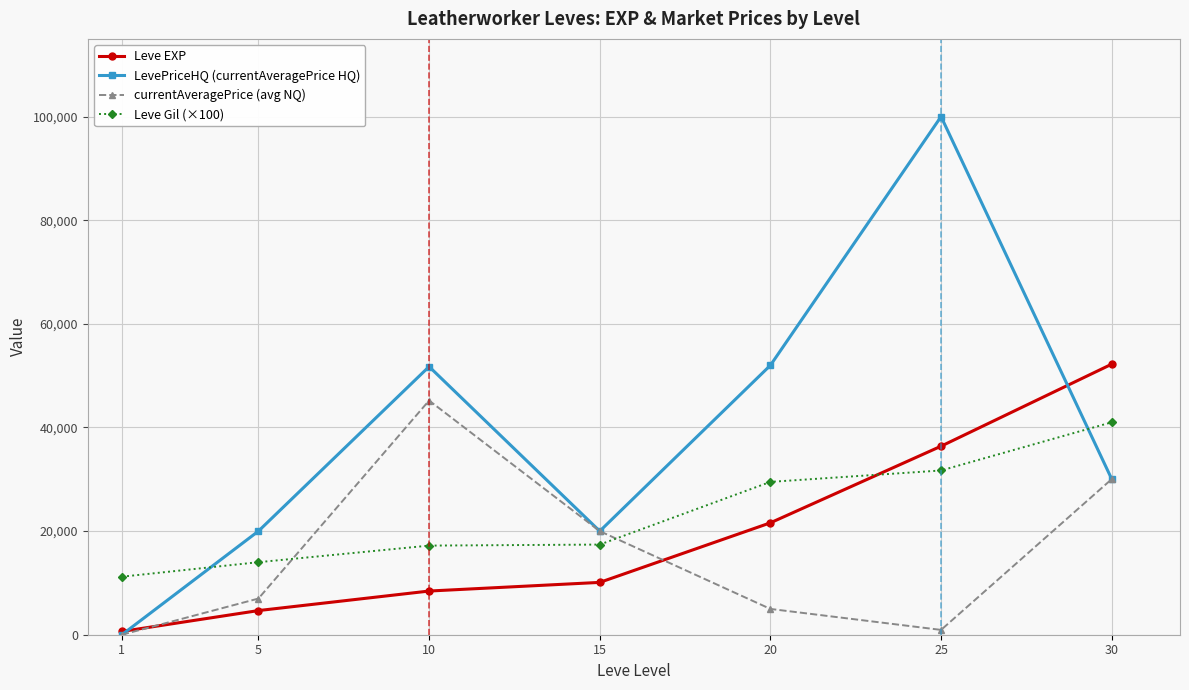

The value of Leve Gil (×100) at 15 is 7989. True or false?

False